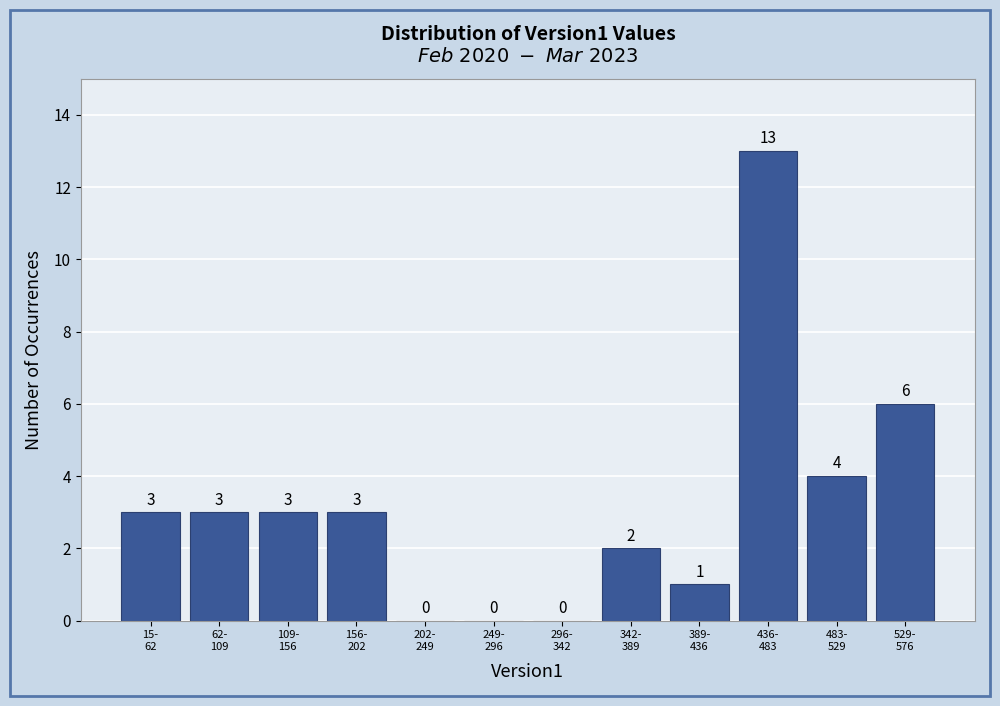

What is the greatest value displayed?

13